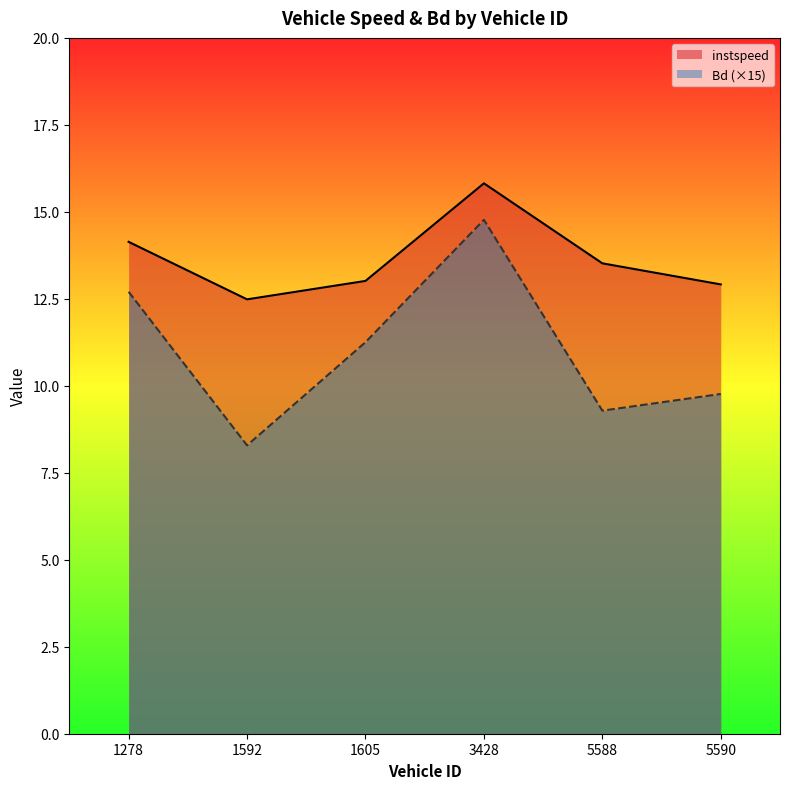

Rank the categories by Bd value from lowest to highest.

1592, 5588, 5590, 1605, 1278, 3428